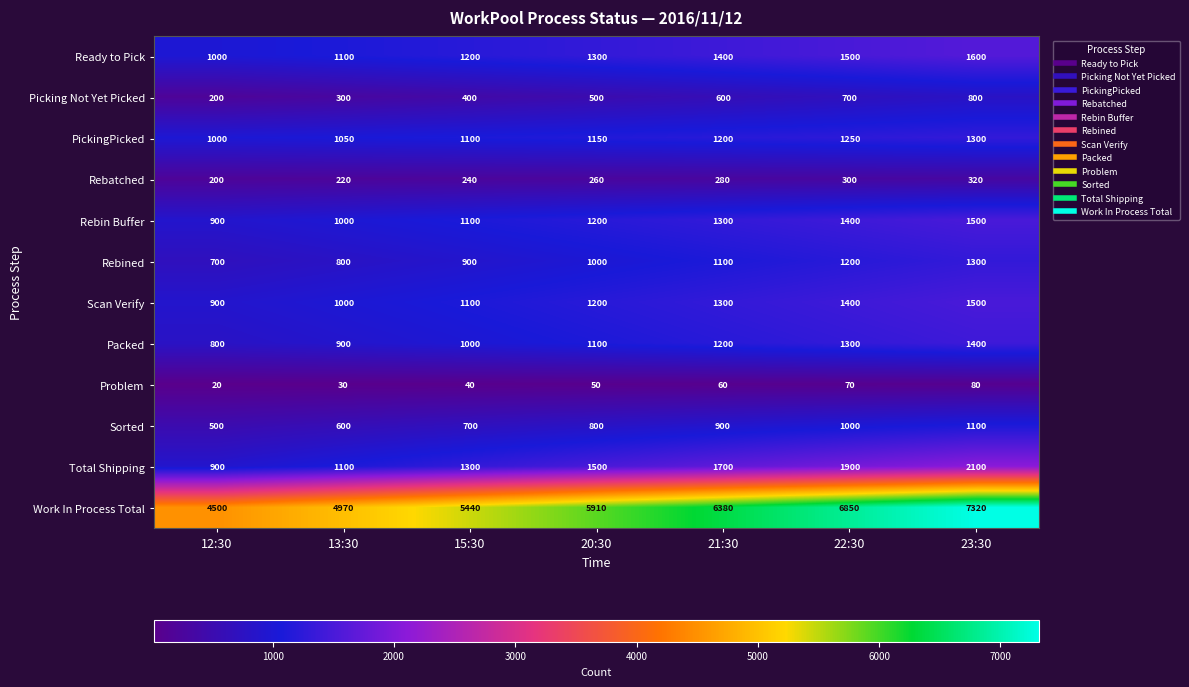

Which label corresponds to the largest value in the chart?

23:30